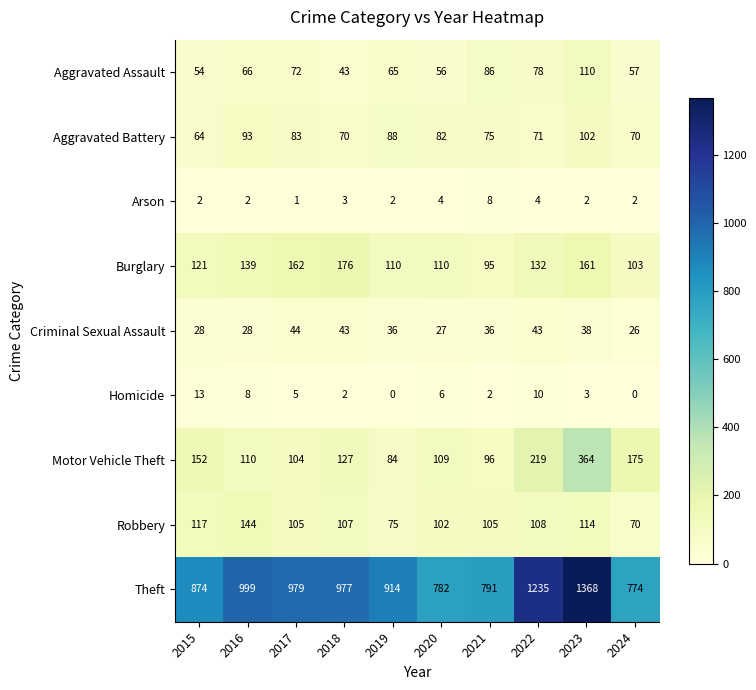

What is the total value across all series at 2020?

1278